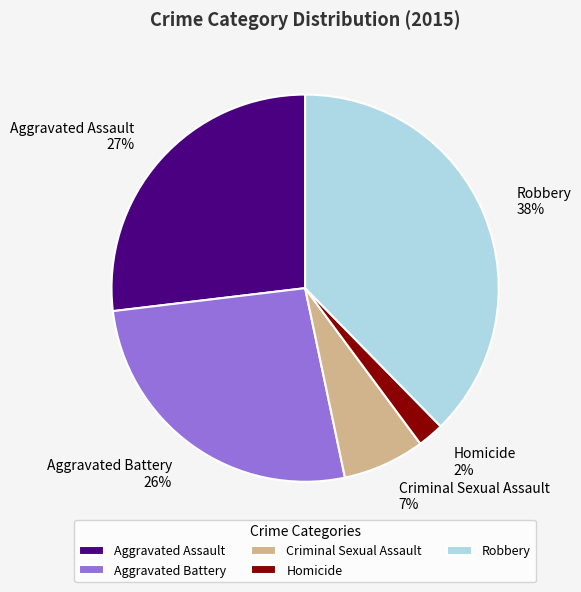

Is the sum of Criminal Sexual Assault and Aggravated Battery greater than half?

No